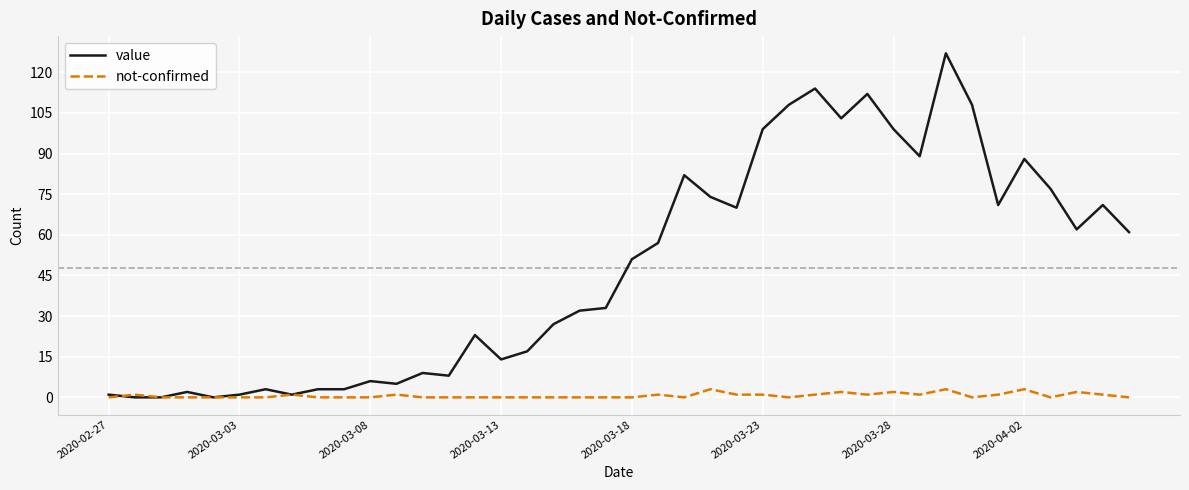

Rank the series by their average value, from highest to lowest.

value, not-confirmed